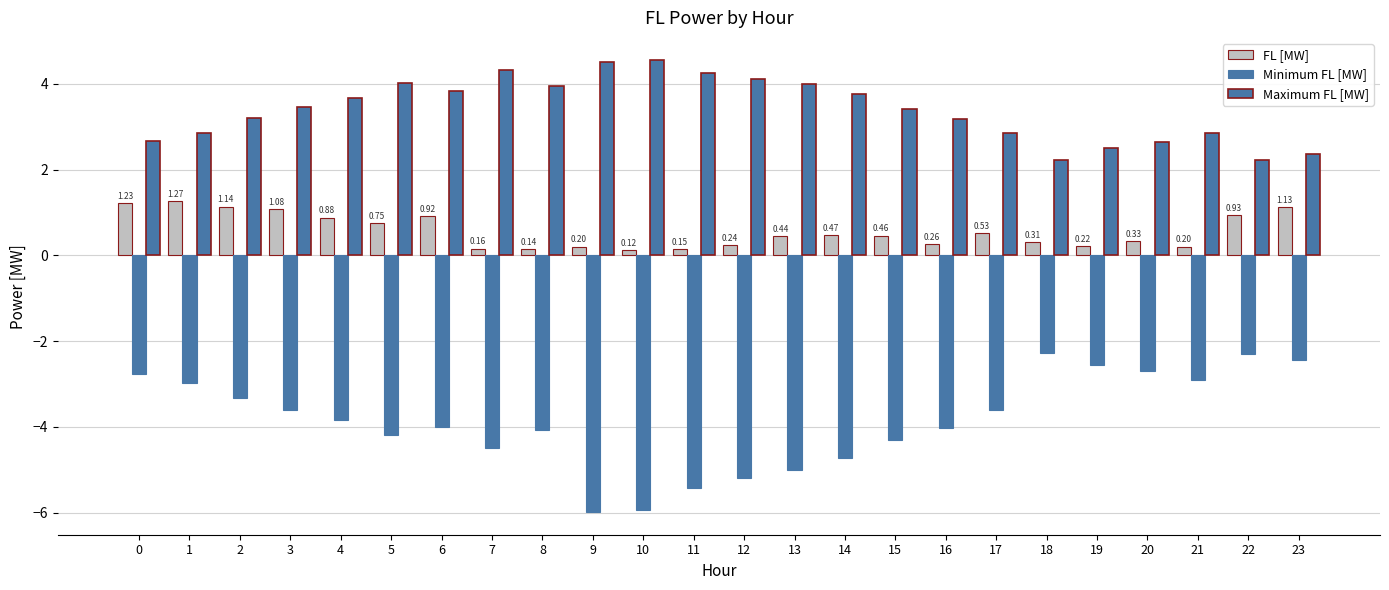

Between 1 and 2, which series saw the biggest shift?

Minimum FL [MW]